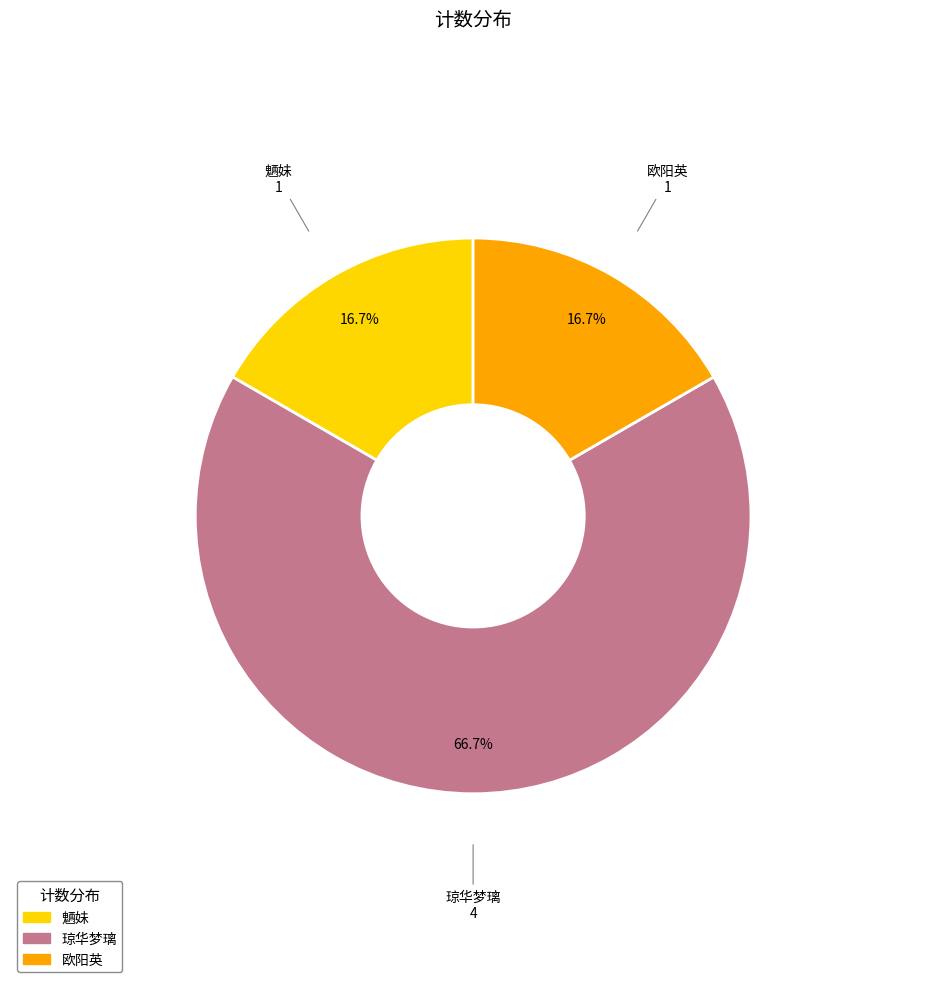

Does any single category account for the majority?

Yes